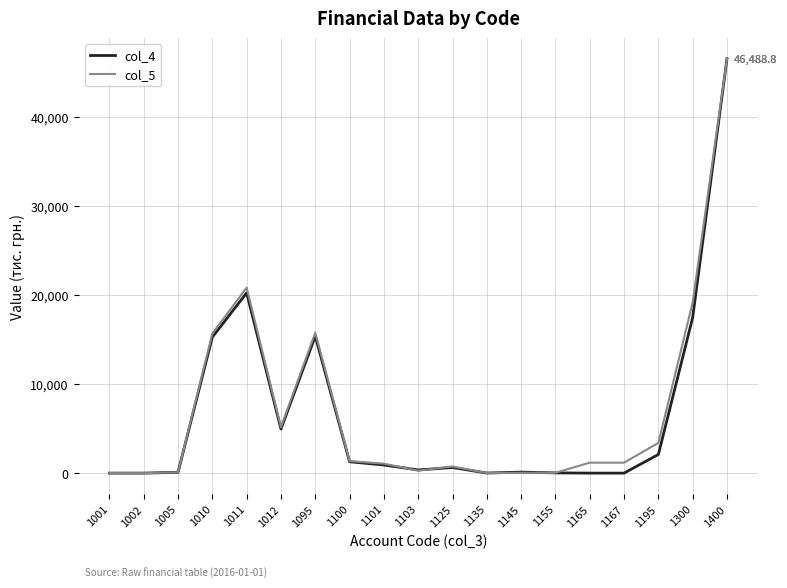

The col_4 series shows 636.0 at 1125. True or false?

True